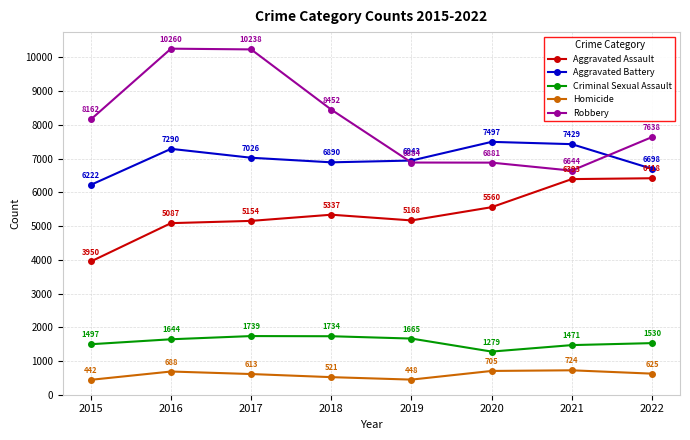

Reading left to right, transcribe all the data shown in this chart.

Aggravated Assault: 3950	5087	5154	5337	5168	5560	6393	6418
Aggravated Battery: 6222	7290	7026	6890	6943	7497	7429	6698
Criminal Sexual Assault: 1497	1644	1739	1734	1665	1279	1471	1530
Homicide: 442	688	613	521	448	705	724	625
Robbery: 8162	10260	10238	8452	6884	6881	6644	7638